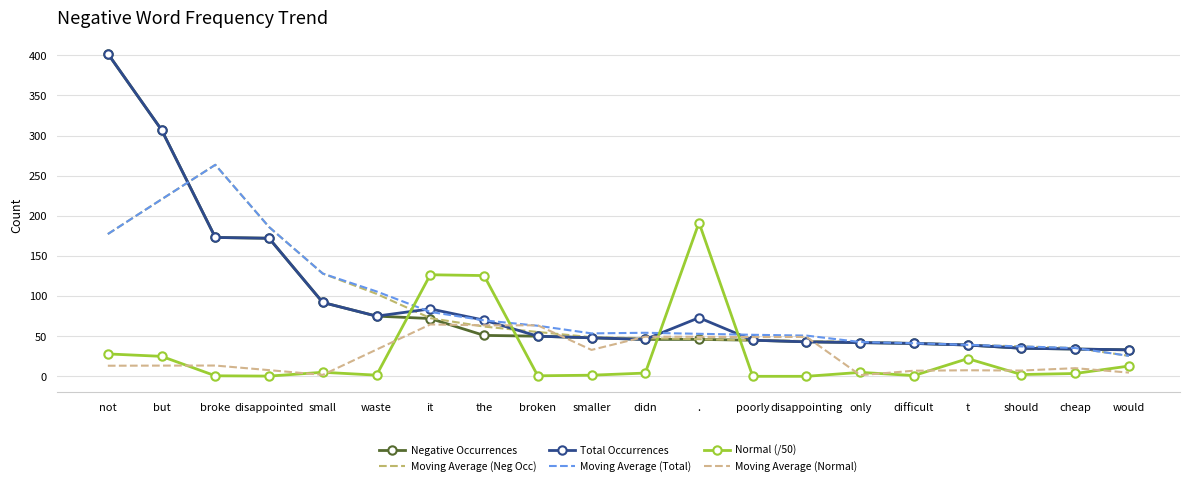

Where does the Moving Average (Total) series first go above 54?

not